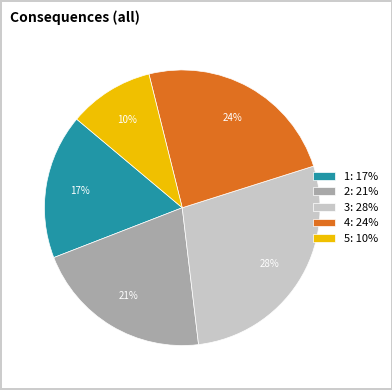

Is 3 the majority of the pie?

No